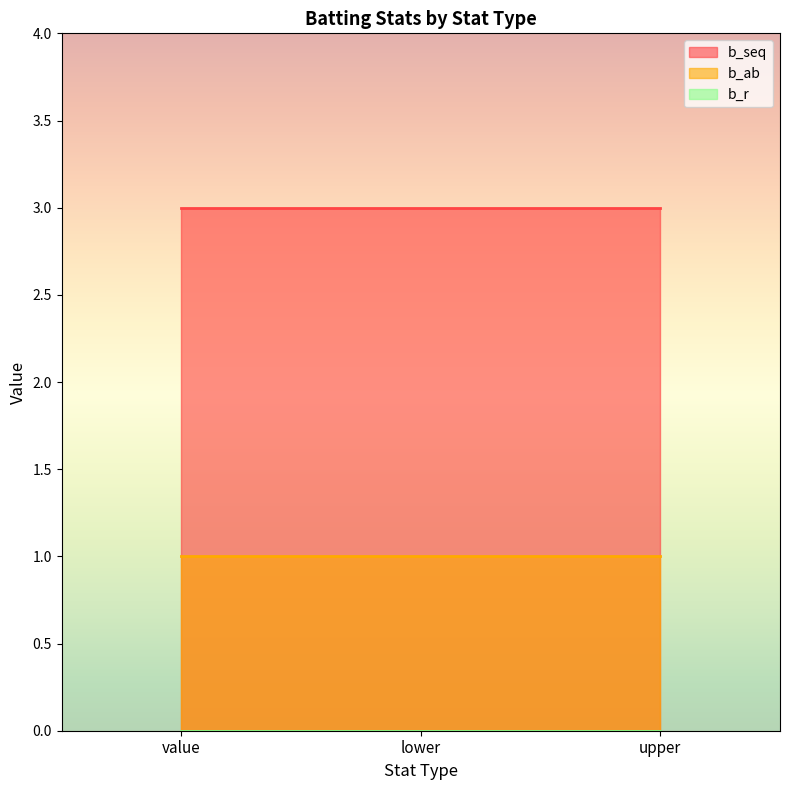

What is the label of the 1st point from the left?

value